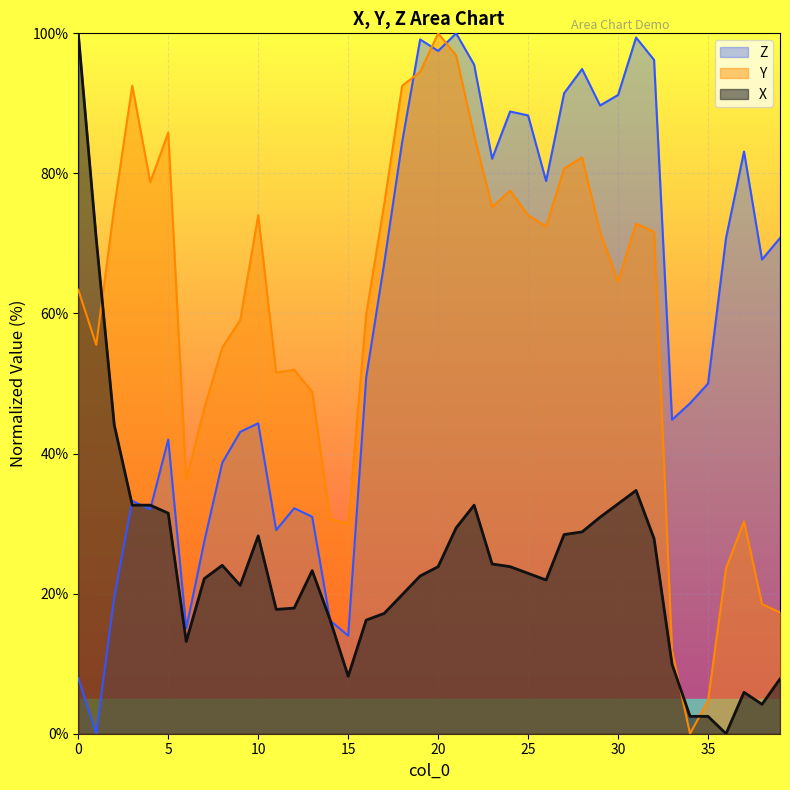

What is the sum of all Z values?

2355.6